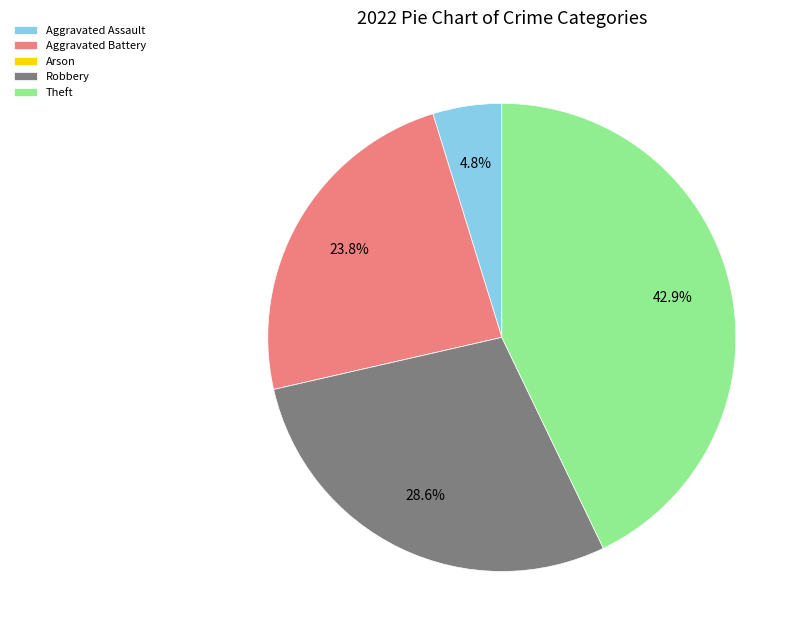

Approximately how many times larger is the value at Robbery compared to Aggravated Assault?

6.0